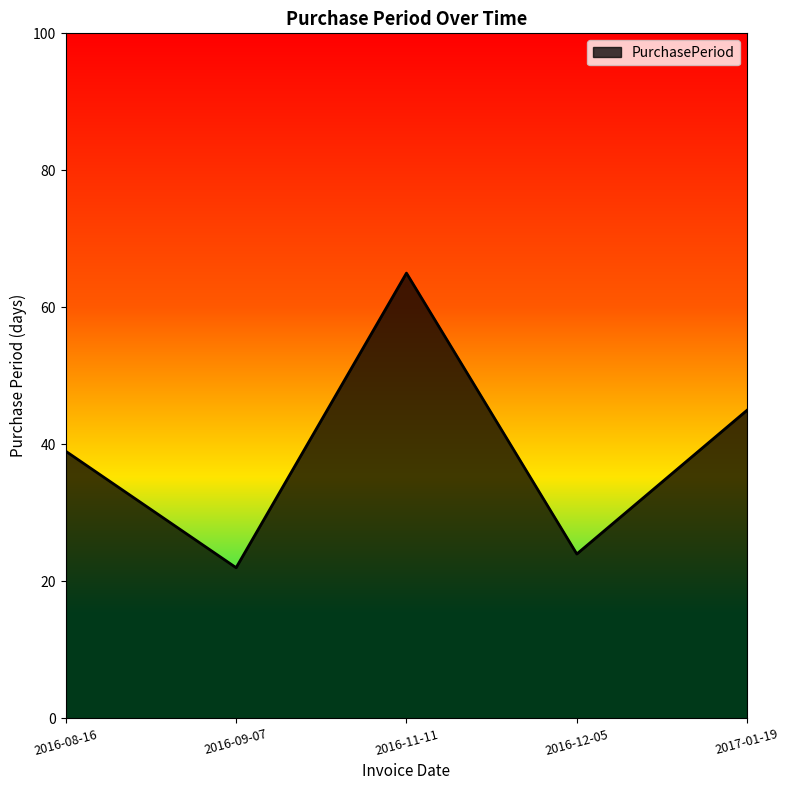

How many distinct data groups are displayed?

1